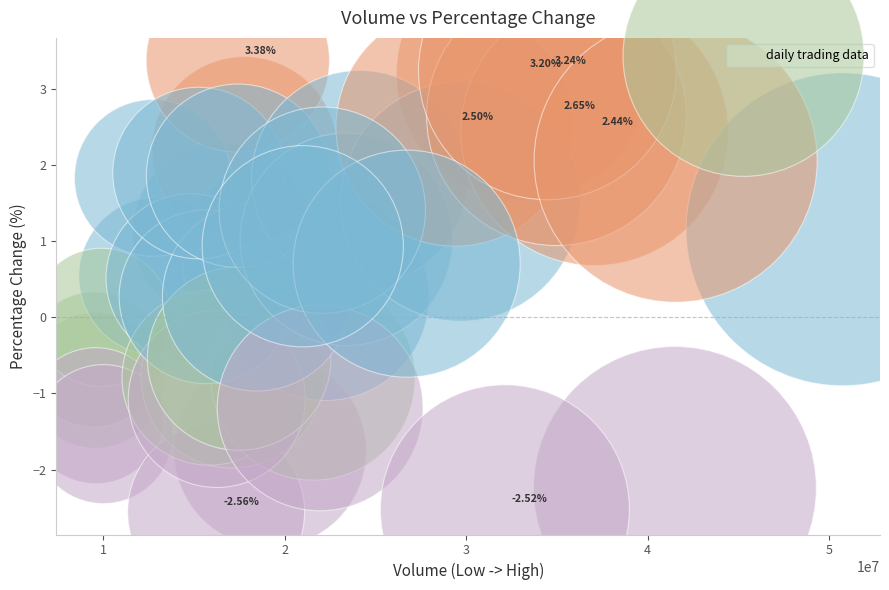

What is the range of Y values (max minus min)?

5.9